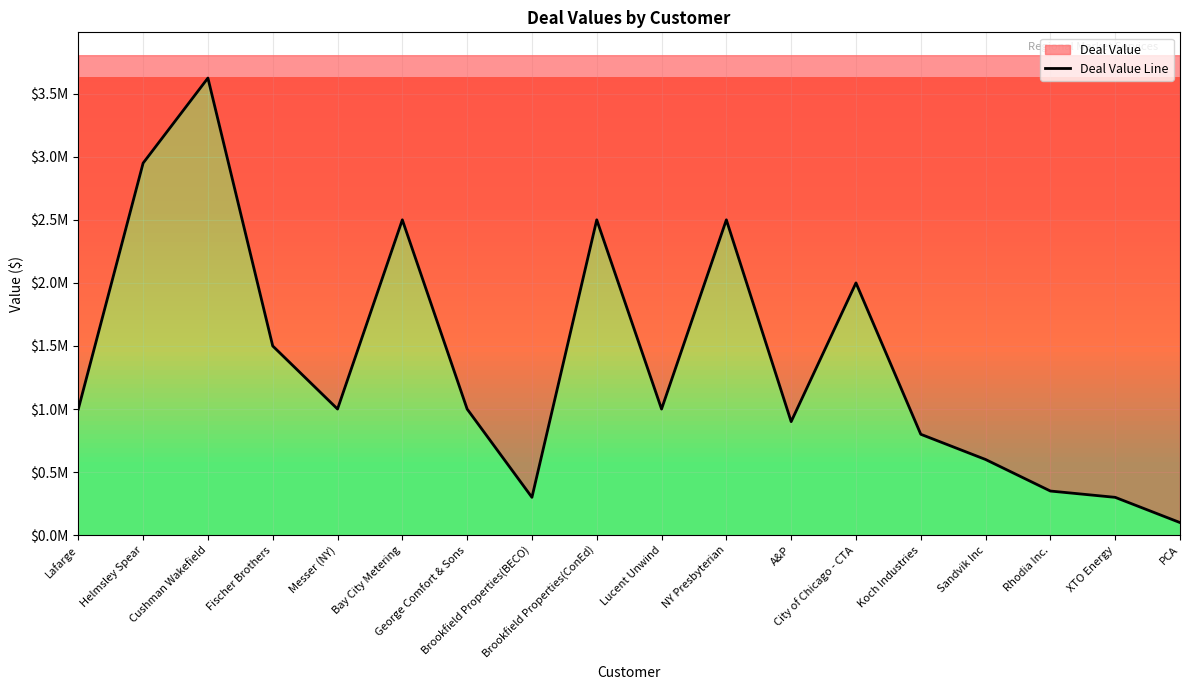

How many interior local valleys (lower than both neighbors) does the data have?

4